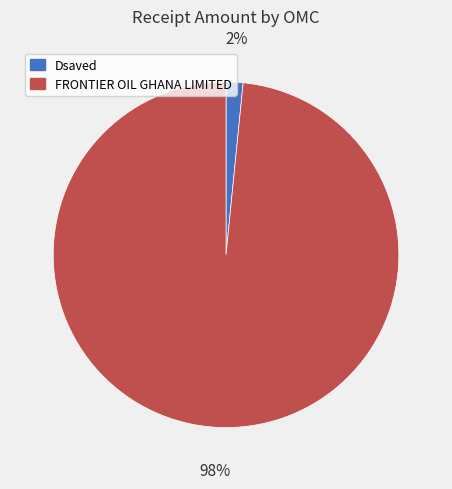

Which slice is the smallest?

Dsaved